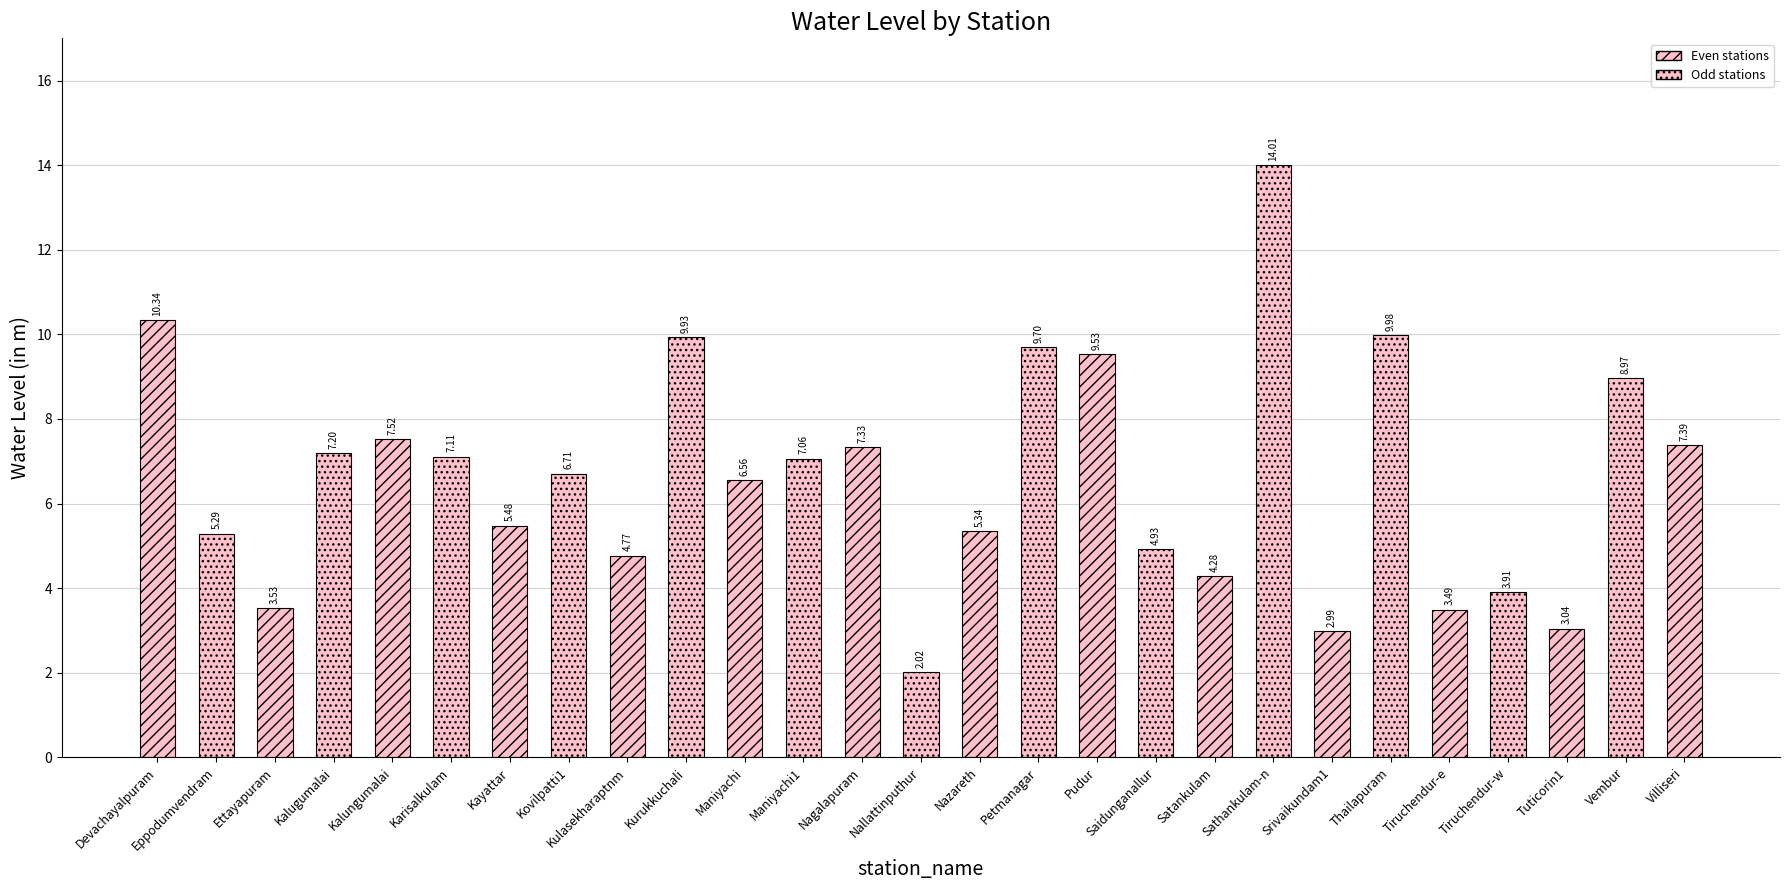

At which label does the data first exceed 6?

Devachayalpuram